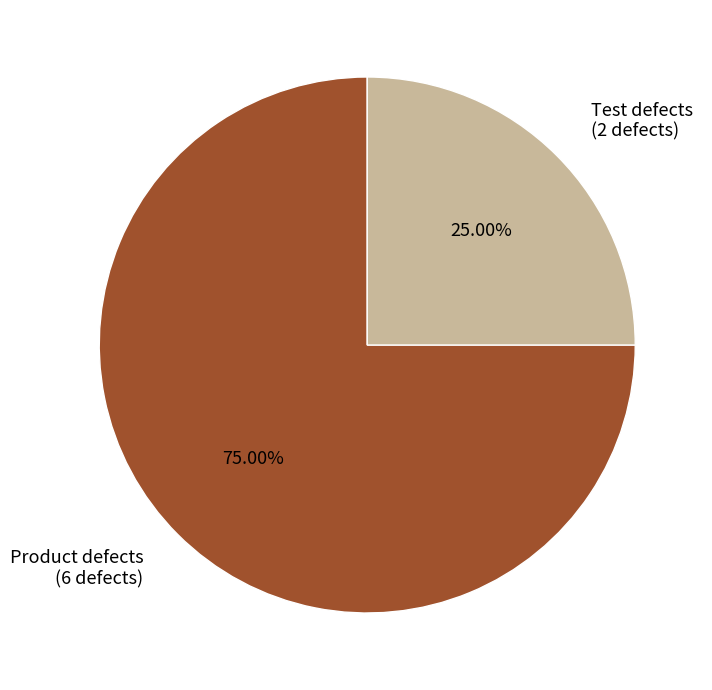

The Test defects slice represents 25% of the pie. True or false?

True